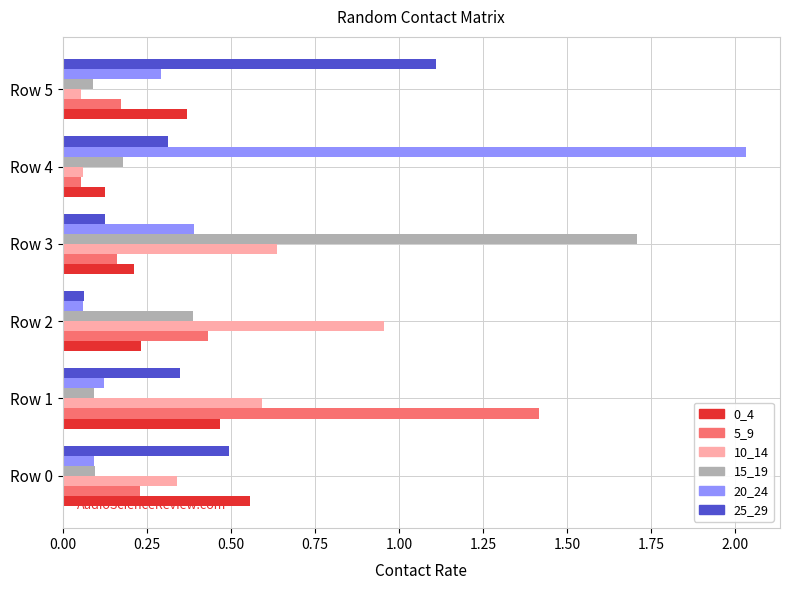

Which series has the largest range (max minus min)?

20_24